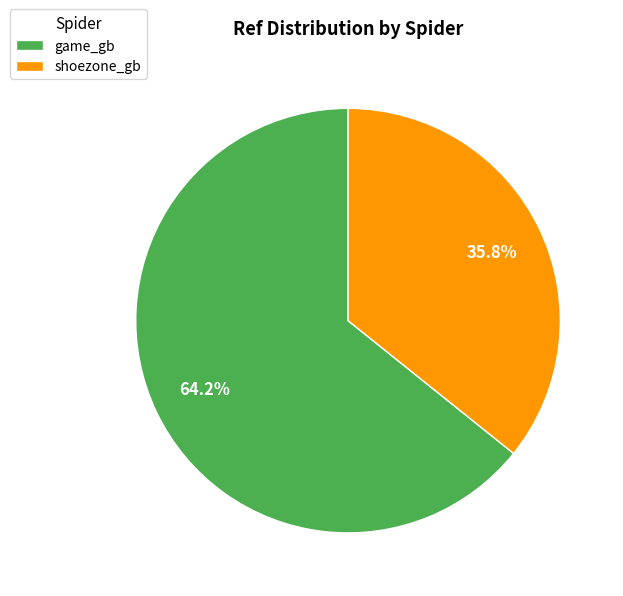

Which has a higher value, shoezone_gb or game_gb?

game_gb